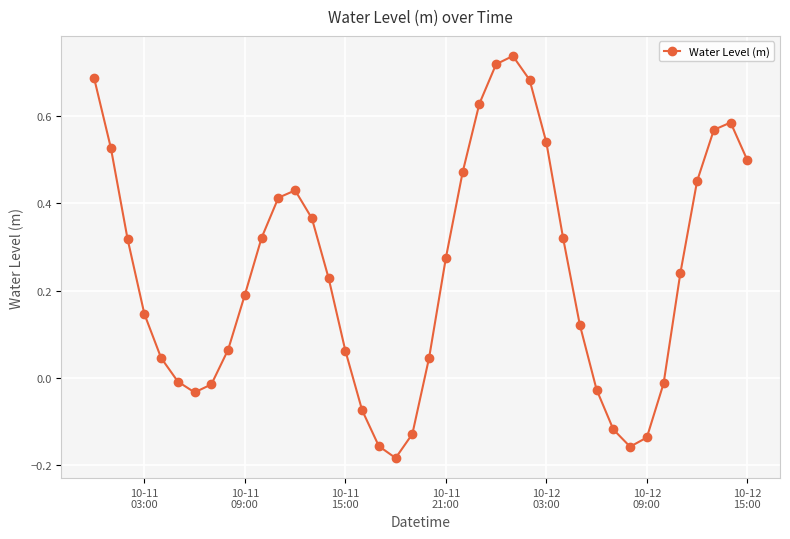

True or false: the data has more than 0 interior local peaks.

True